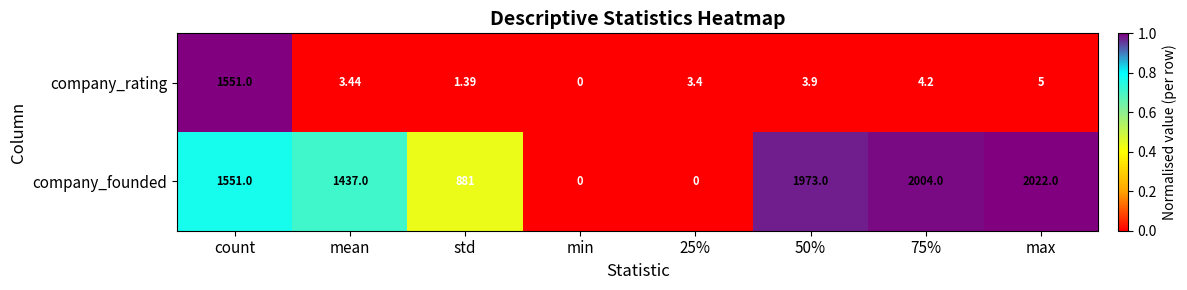

Which category has the highest value in the company_founded series?

max